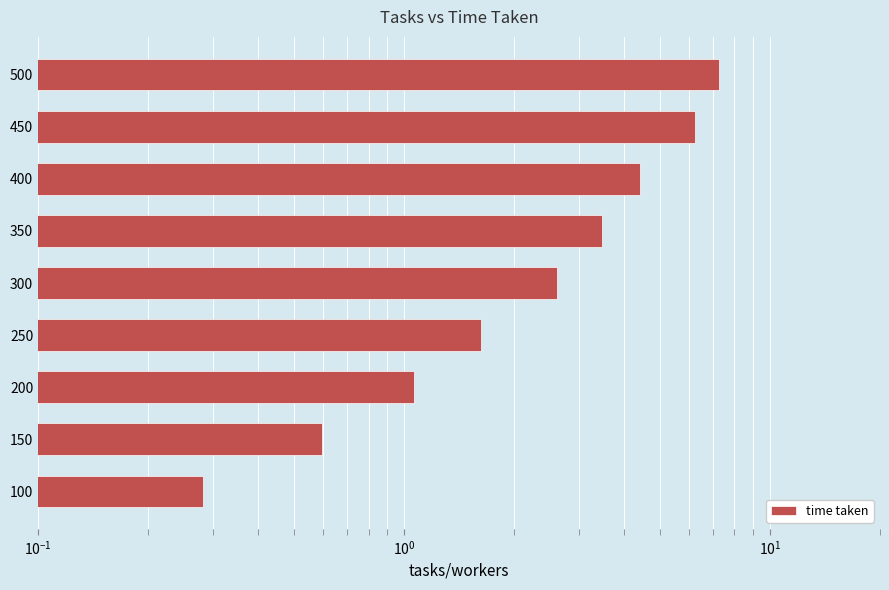

What is the smallest value displayed?

0.3